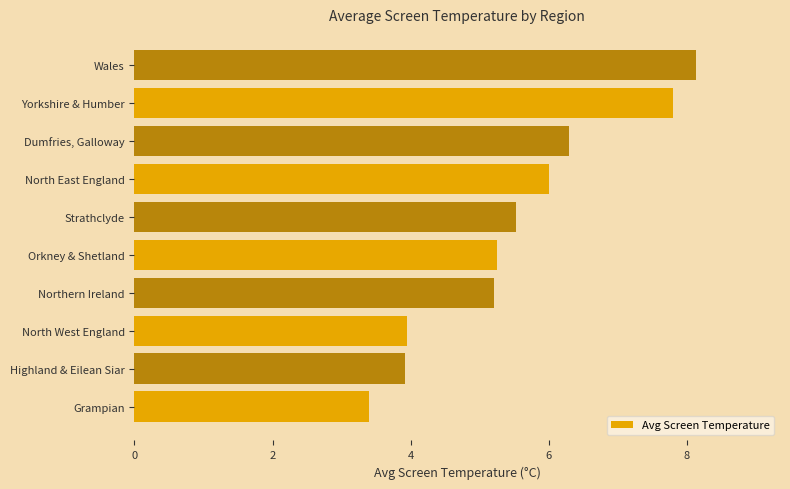

What is the difference between the maximum and minimum values?

4.7